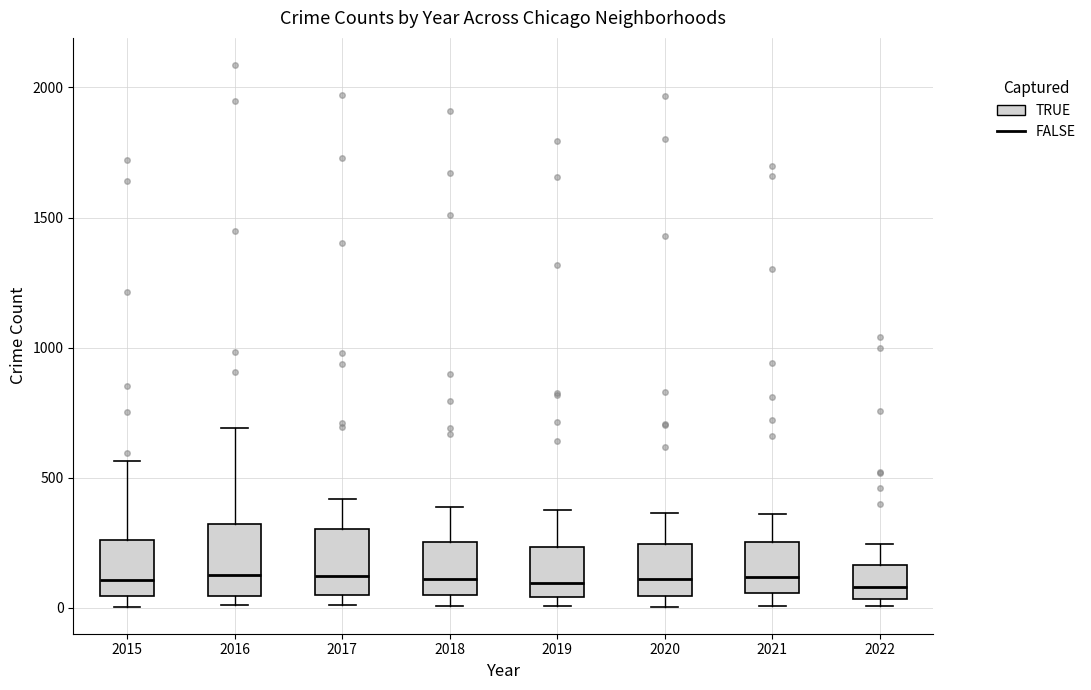

Reading left to right, read every box against the y-axis: the position of its median line, the range the box covers, and the ends of its whiskers. The values are not printed on the chart, so give them approximately, as read against the axis.

2015: median 100, box 50 to 250, whiskers 0 to 550
2016: median 150, box 50 to 300, whiskers 0 to 700
2017: median 100, box 50 to 300, whiskers 0 to 400
2018: median 100, box 50 to 250, whiskers 0 to 400
2019: median 100, box 50 to 250, whiskers 0 to 400
2020: median 100, box 50 to 250, whiskers 0 to 350
2021: median 100, box 50 to 250, whiskers 0 to 350
2022: median 100, box 50 to 150, whiskers 0 to 250